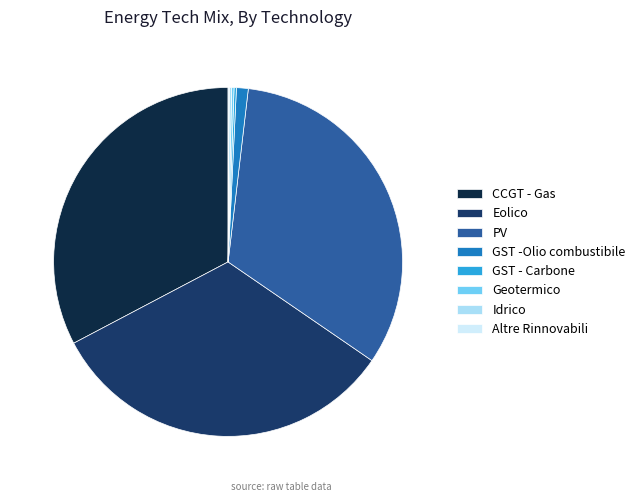

Which has a higher value, GST -Olio combustibile or CCGT - Gas?

CCGT - Gas